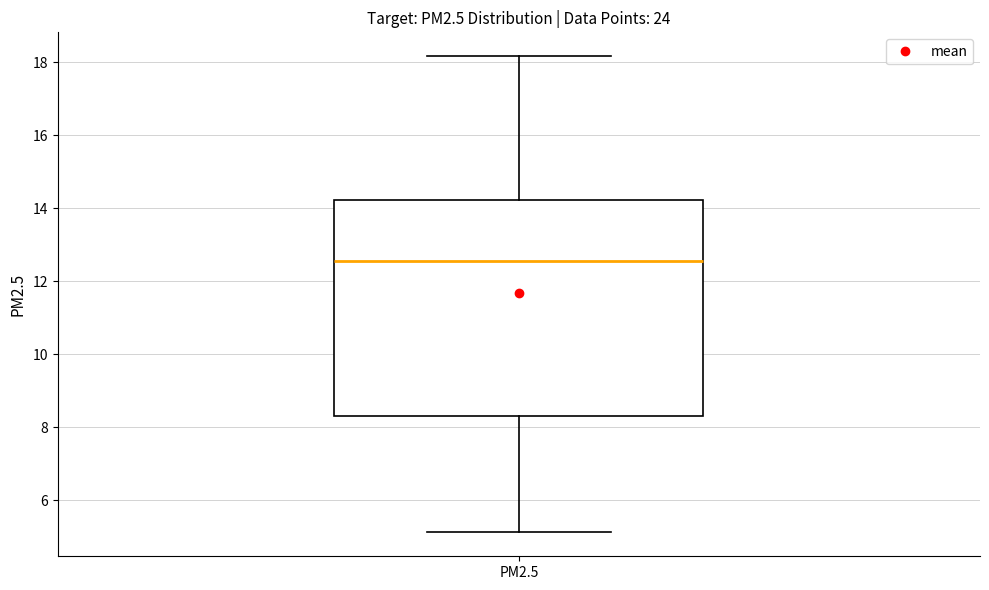

Where is the upper edge of the box for PM2.5 on the y-axis? The values are not printed on the chart, so give them approximately, as read against the axis.

14.2